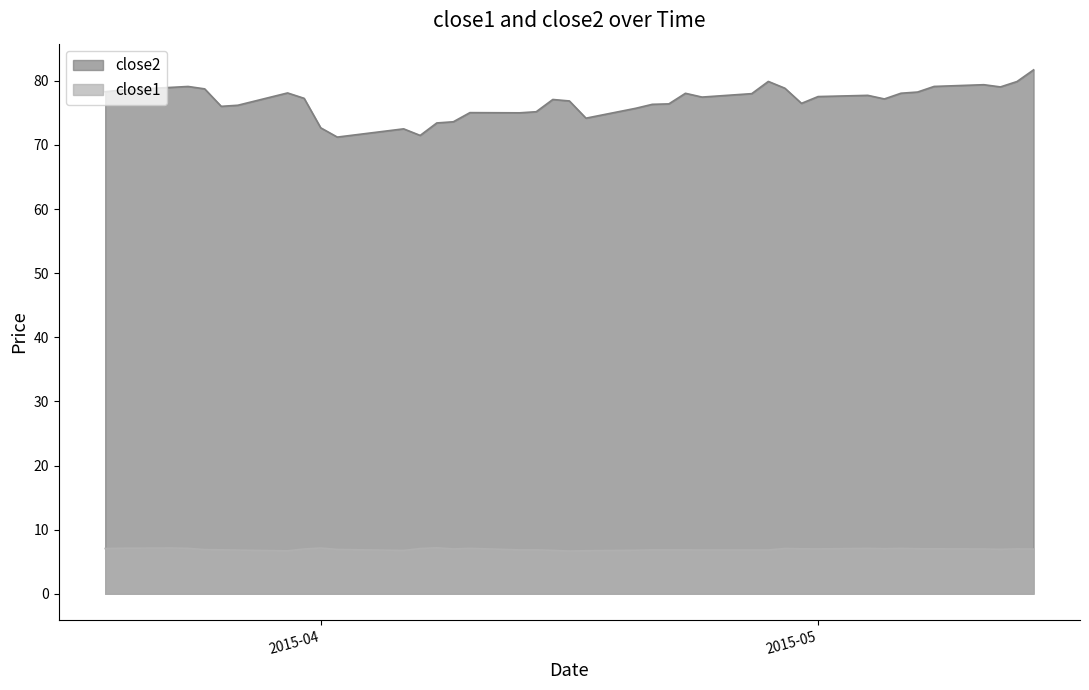

True or false: close2 has a value of 76.9 at 2015-04-16.

True